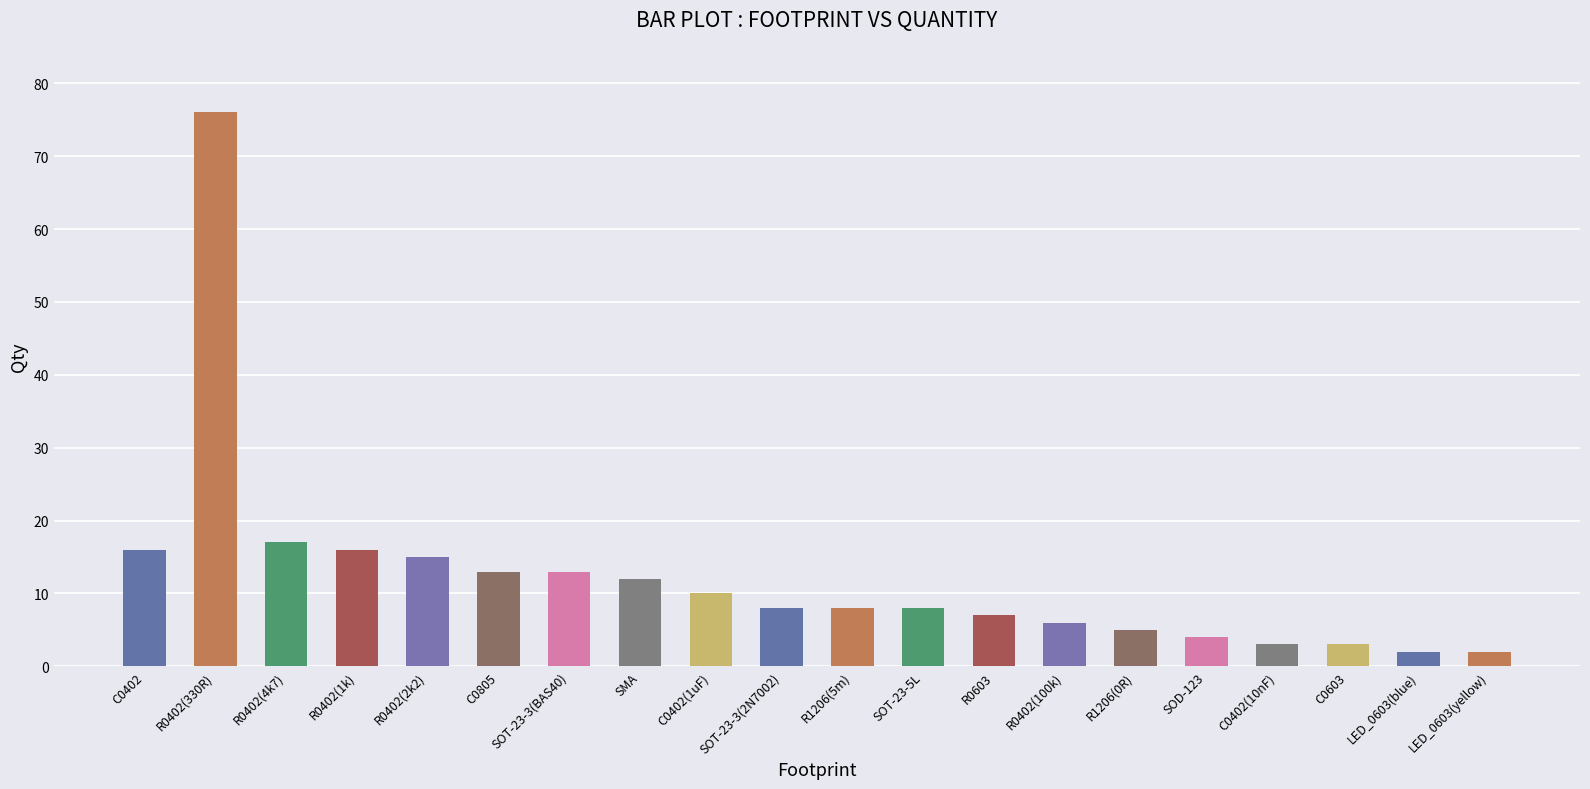

How many data points does each series have?

20